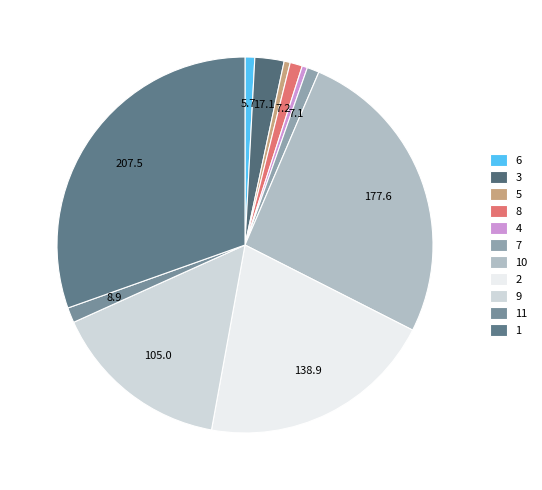

To the nearest percent, what is the average slice percentage?

9%